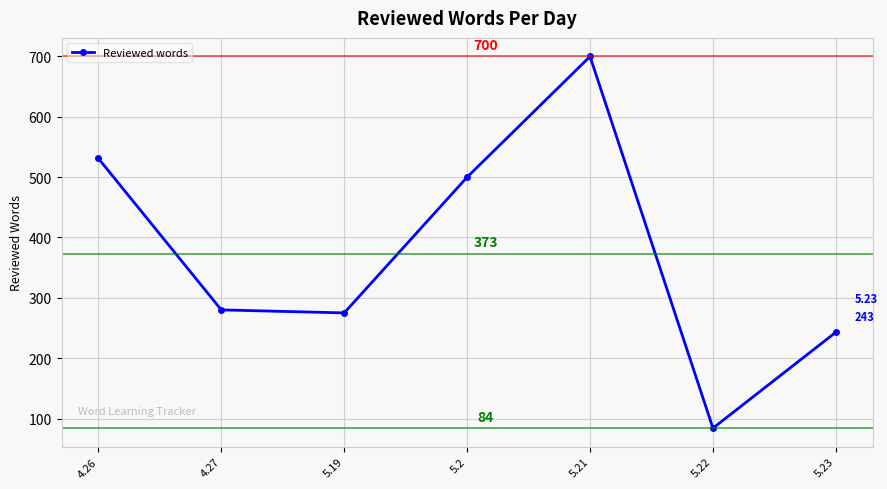

What is the change in value from 4.26 to 5.23?

-288